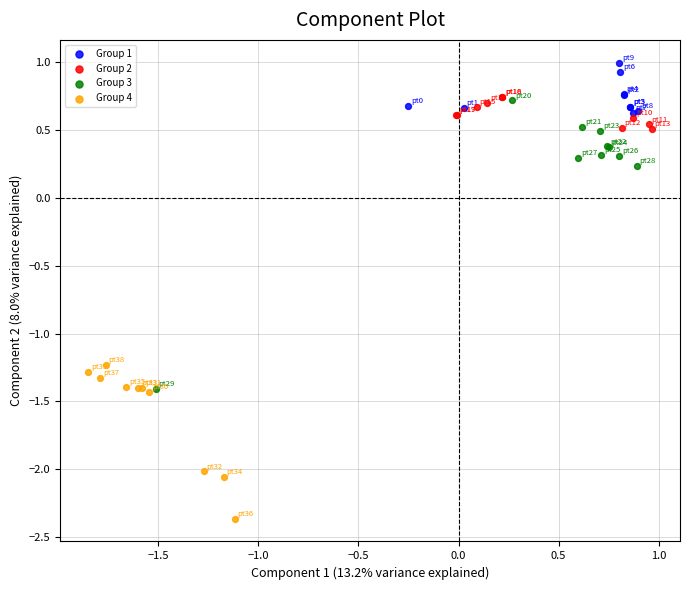

Which series reaches the minimum Y coordinate?

Group 4